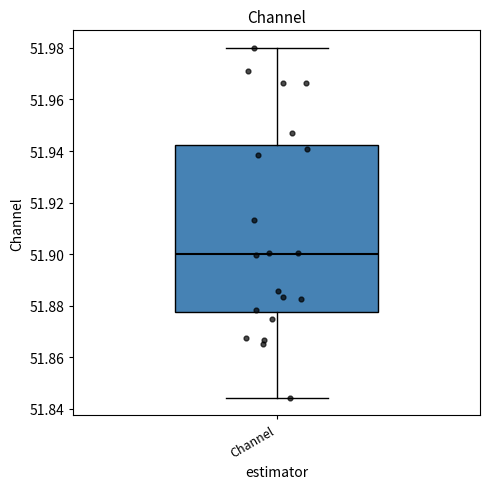

Read this box plot against the y-axis: the position of the median line, the range covered by the box, and the ends of both whiskers. The values are not printed on the chart, so give them approximately, as read against the axis.

median 51.900, box 51.878 to 51.942, whiskers 51.844 to 51.980